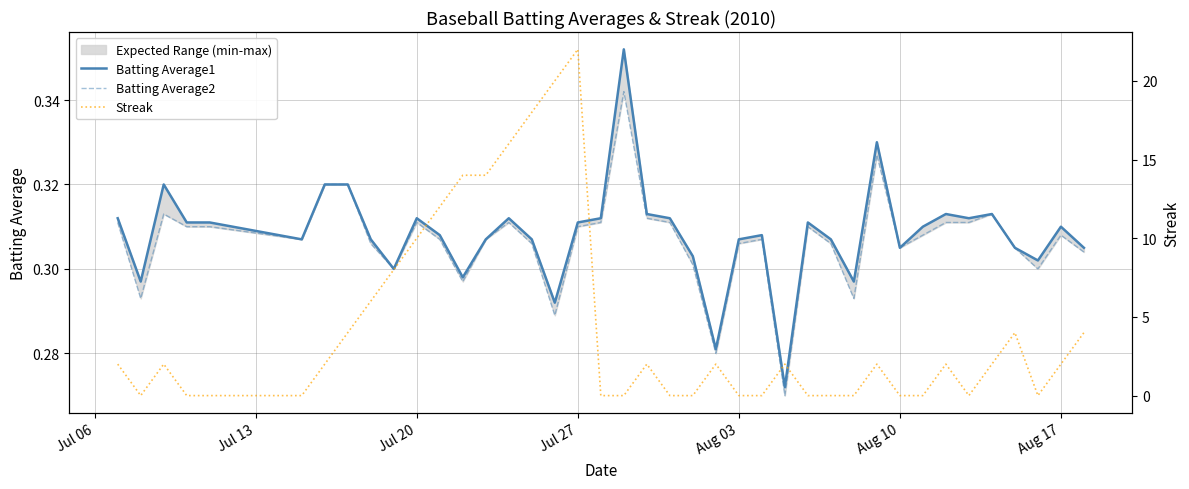

In Batting Average2, how many points are higher than both neighbors (excluding endpoints)?

9